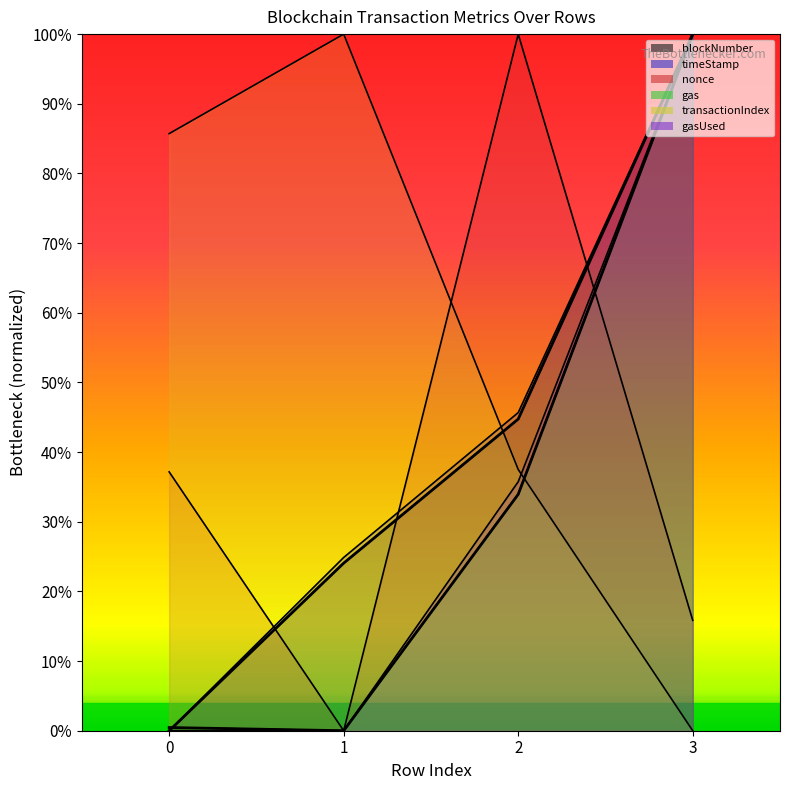

Which series has the largest total across all categories?

blockNumber (norm)